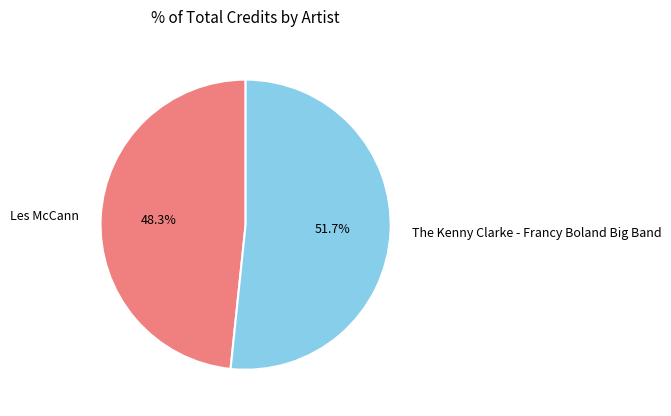

To the nearest percent, what is the difference between the The Kenny Clarke - Francy Boland Big Band and Les McCann slice percentages?

3%